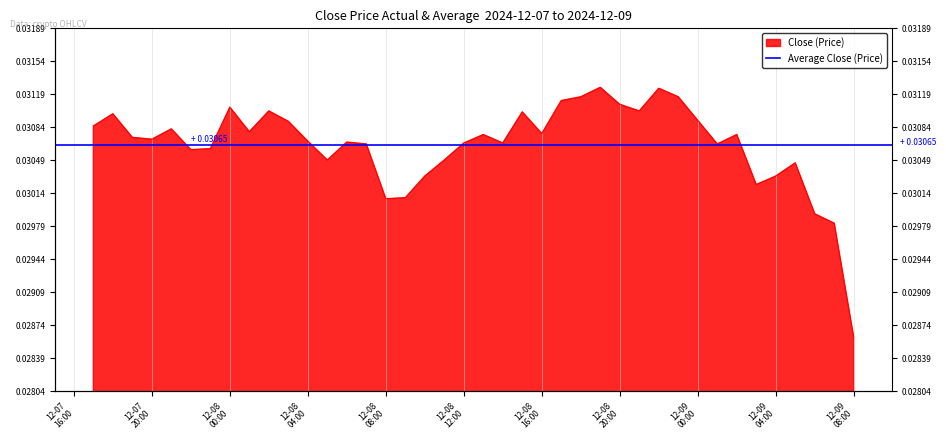

At which category does the chart reach its minimum across all series?

12-09 08:00